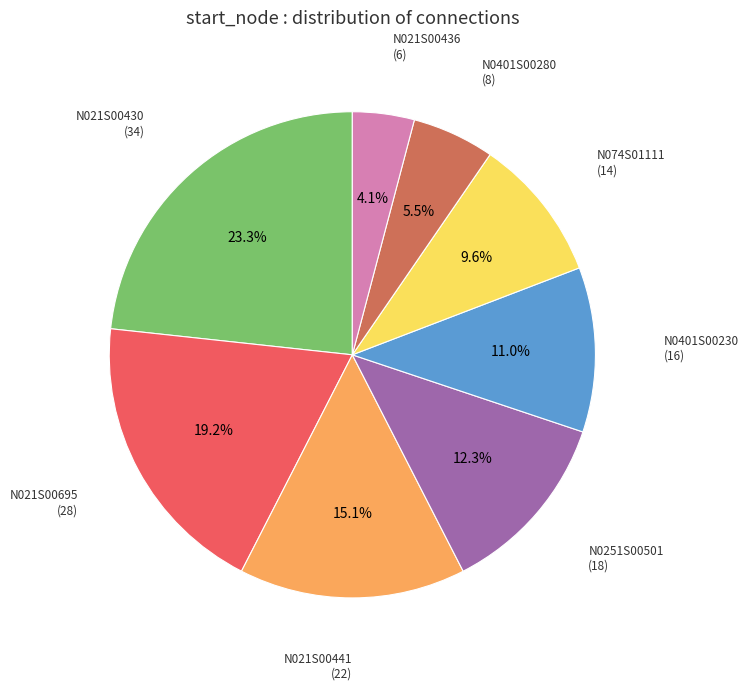

Is there any slice that represents more than half of the pie?

No